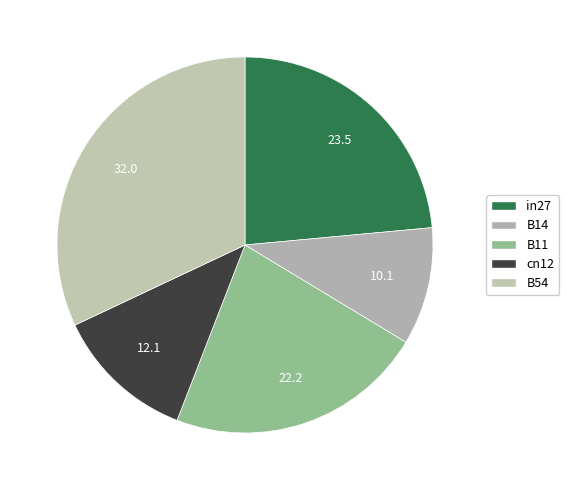

To the nearest percent, what portion does B11 represent?

22%